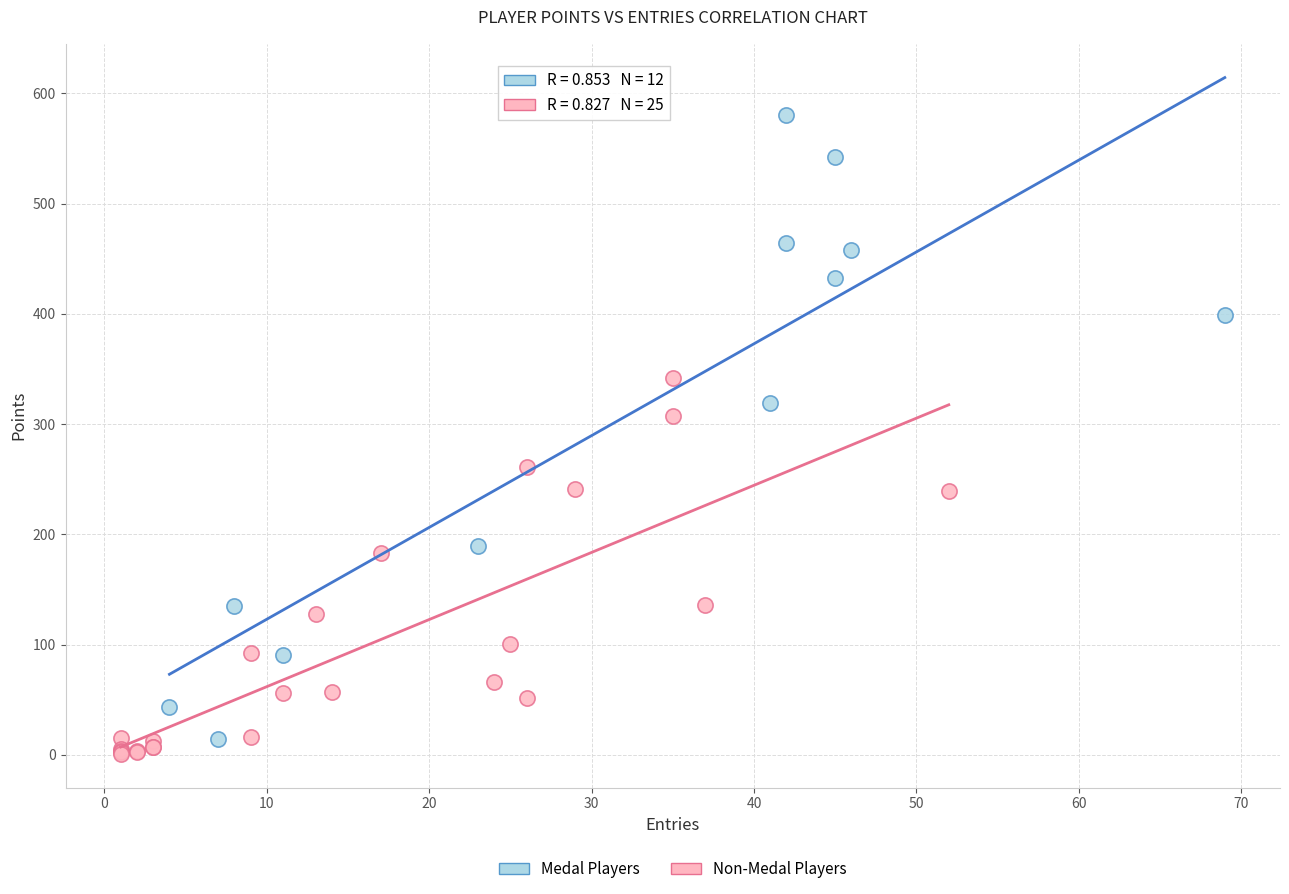

Which series has the largest Y range (max minus min)?

Medal Players